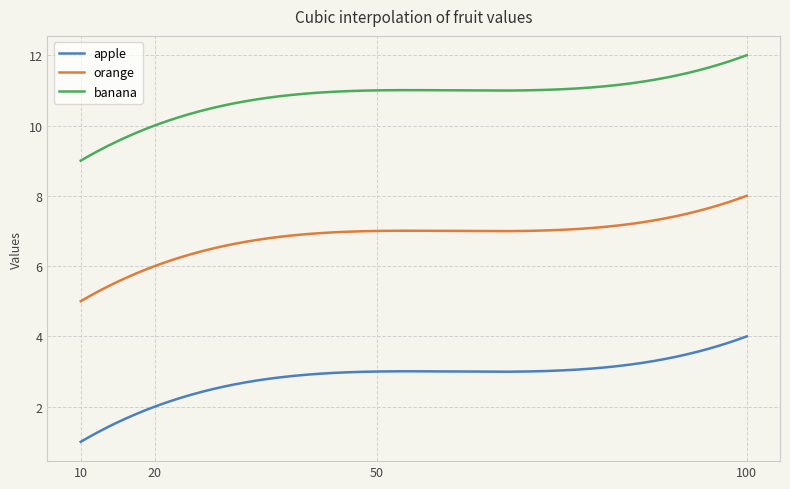

True or false: orange and apple intersect in this chart.

False